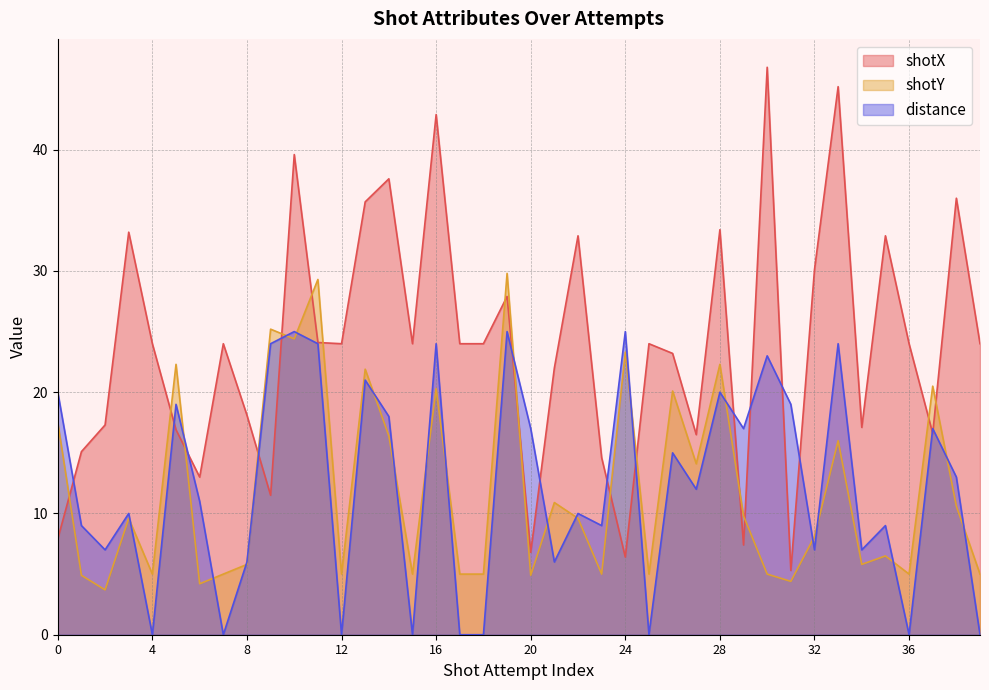

What are all the series names shown in the legend?

shotX, shotY, distance